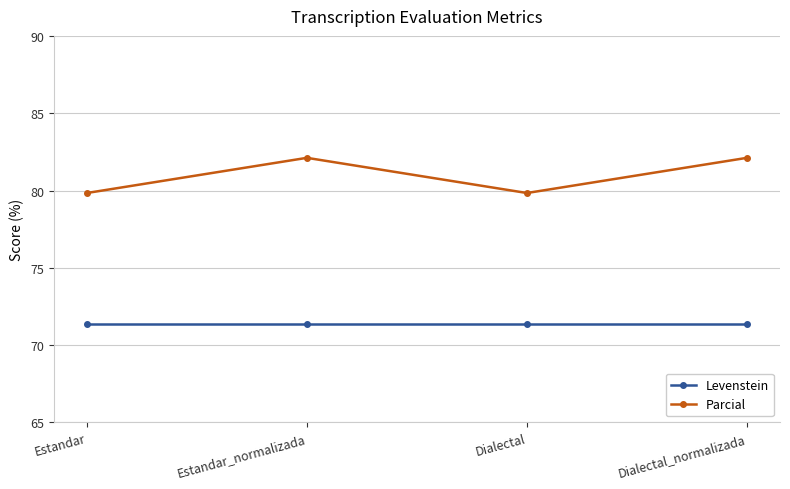

At how many categories does at least one series exceed 71?

4